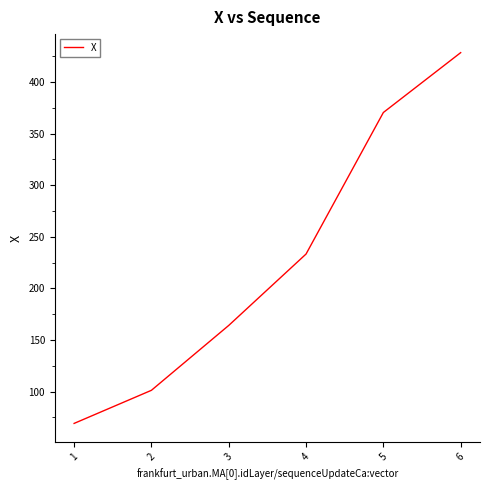

Rank the categories by value from highest to lowest.

6, 5, 4, 3, 2, 1